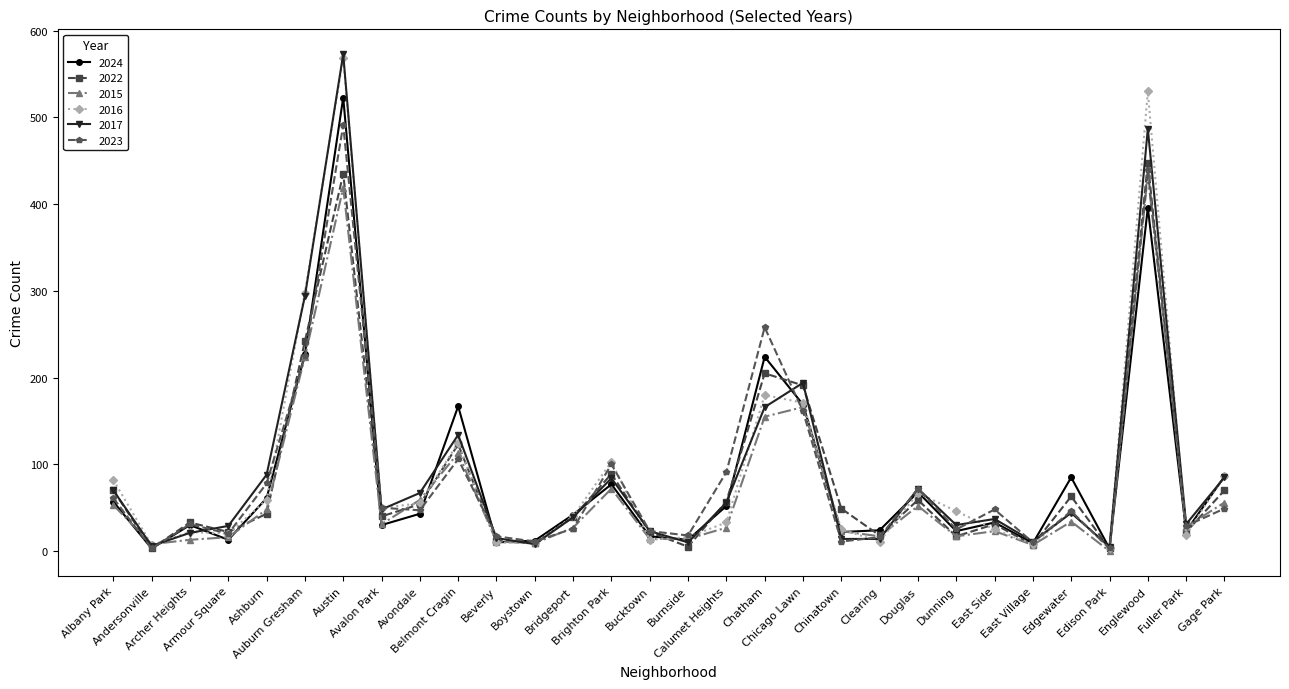

True or false: 2022 has a value of 70 at Gage Park.

True